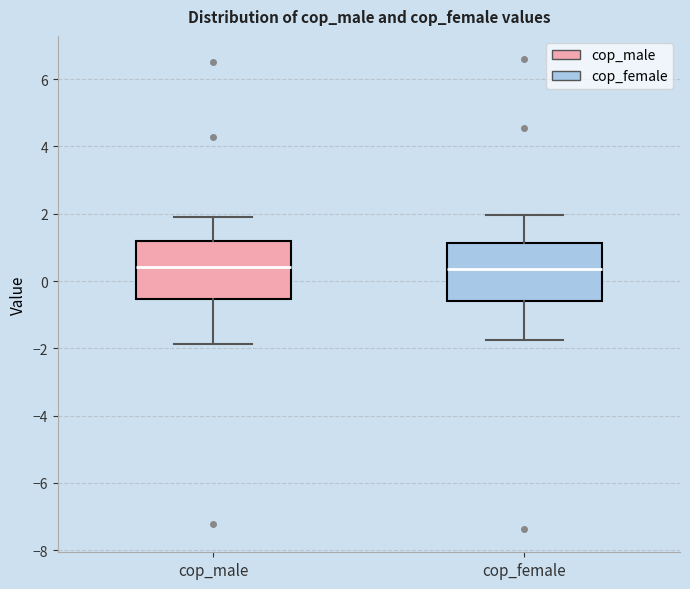

Reading left to right, read every box against the y-axis: the position of its median line, the range the box covers, and the ends of its whiskers. The values are not printed on the chart, so give them approximately, as read against the axis.

cop_male: median 0.4, box -0.6 to 1.2, whiskers -1.8 to 2.0
cop_female: median 0.4, box -0.6 to 1.2, whiskers -1.8 to 2.0